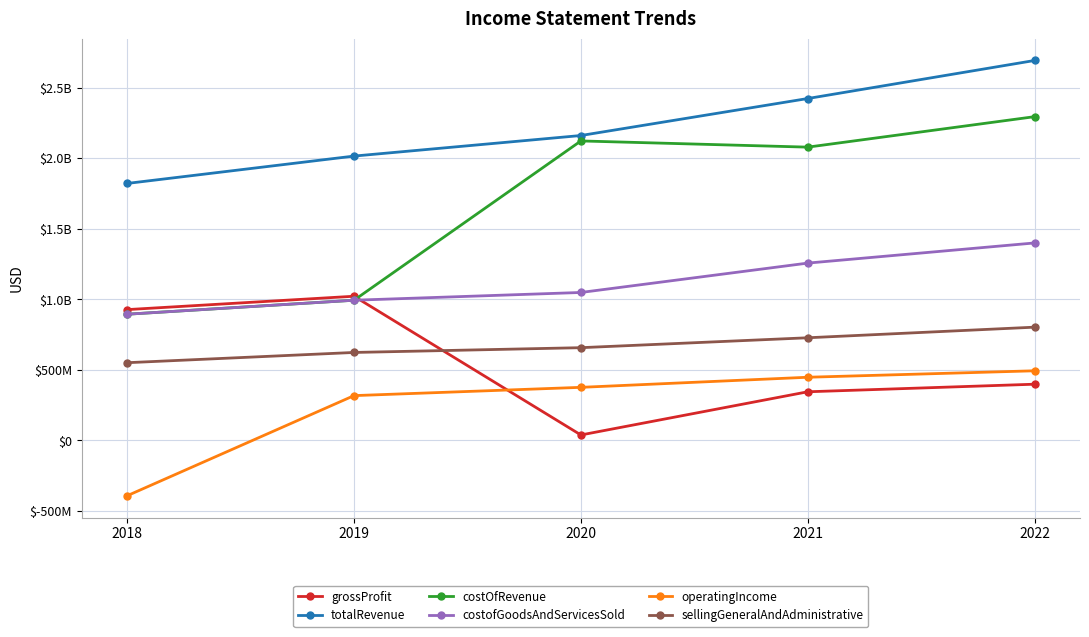

Does the chart have visible grid lines?

Yes